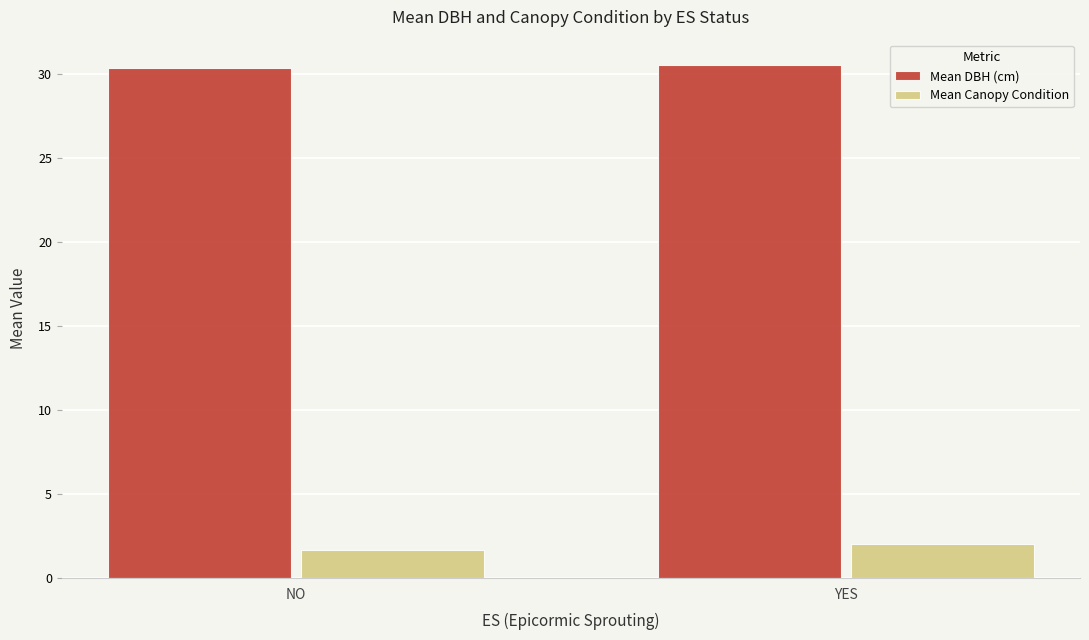

How many data points in Mean Canopy Condition are less than 2?

1